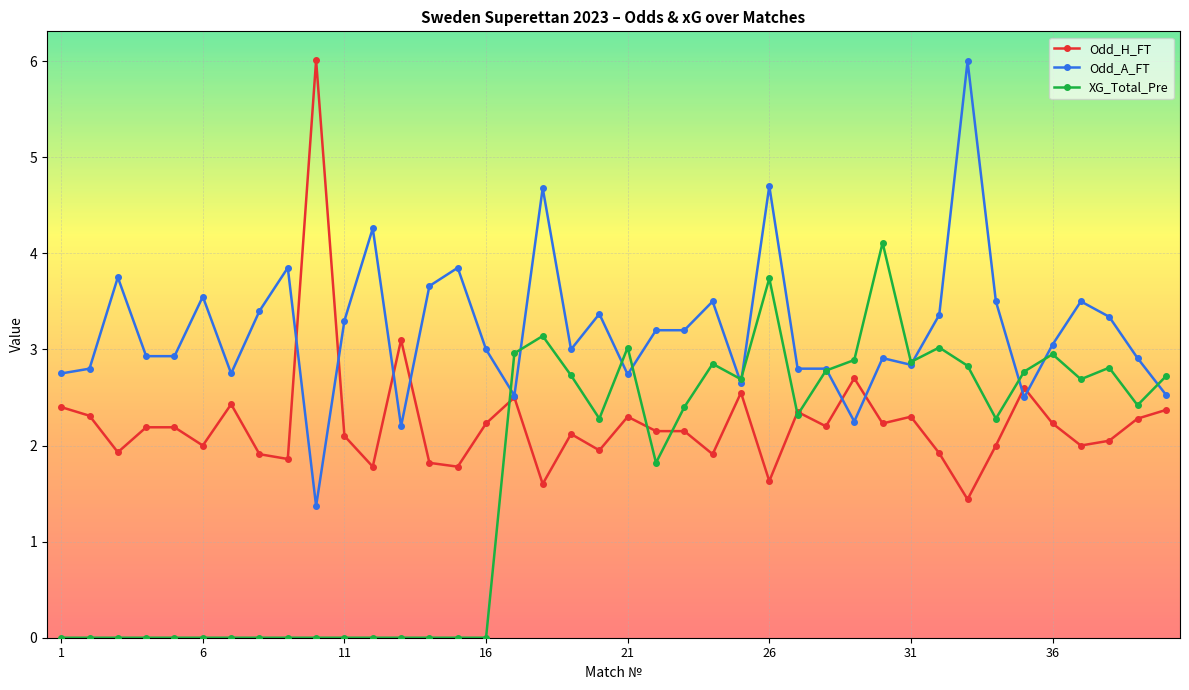

What is the value of the Odd_H_FT point at the 28th from the left?

2.2